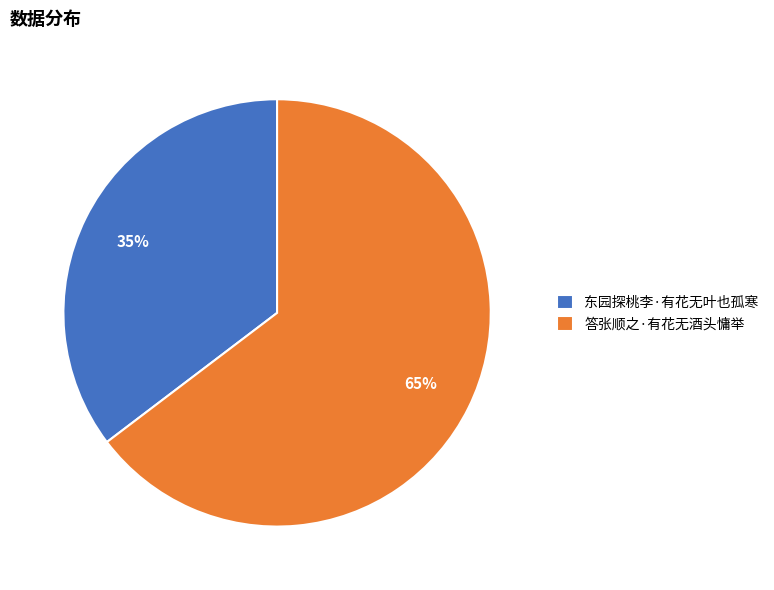

Which has a higher value, 东园探桃李·有花无叶也孤寒 or 答张顺之·有花无酒头慵举?

答张顺之·有花无酒头慵举